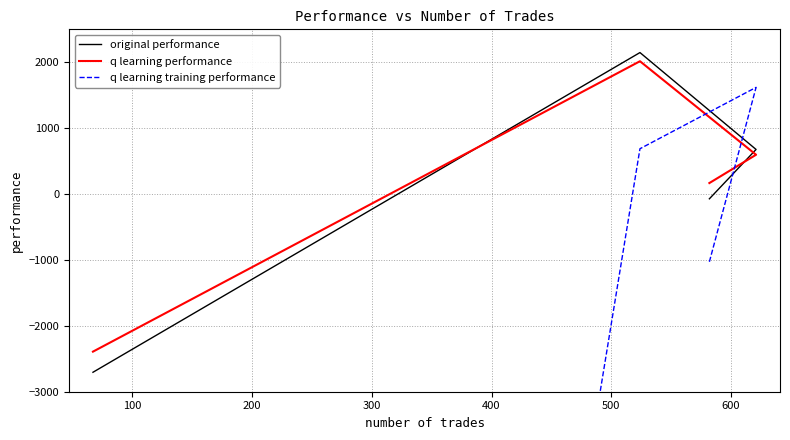

How many intersections are there between q learning training performance and q learning performance?

2